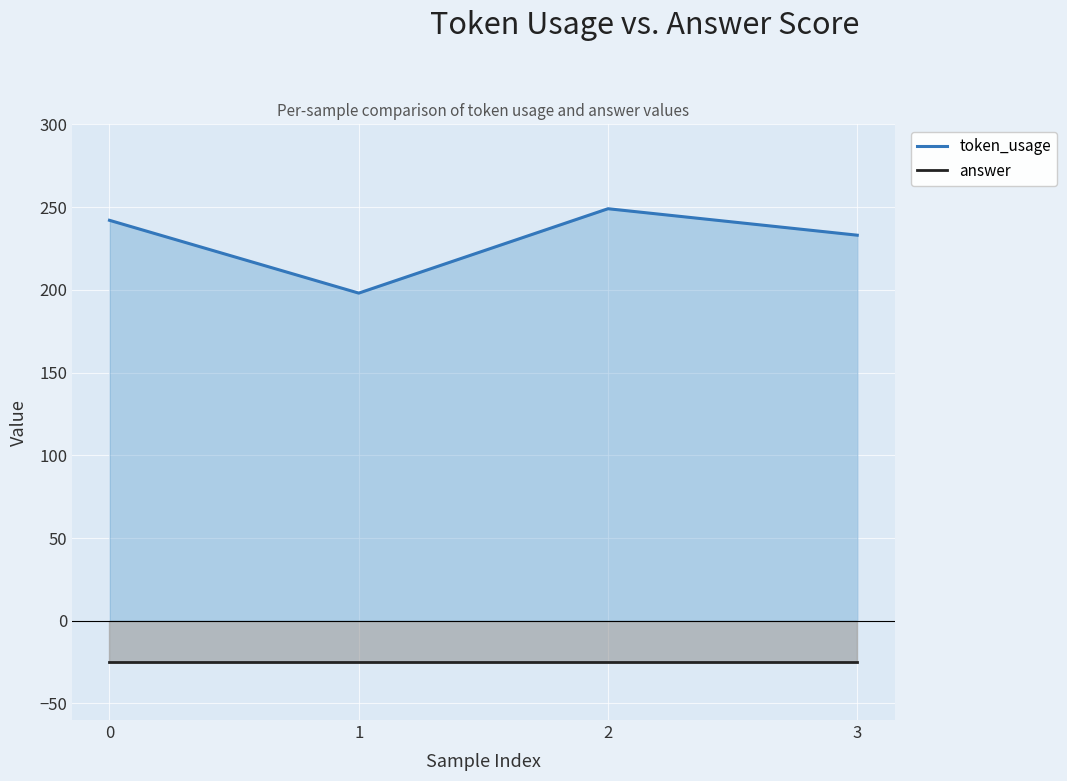

The value of token_usage at 0 is 130. True or false?

False